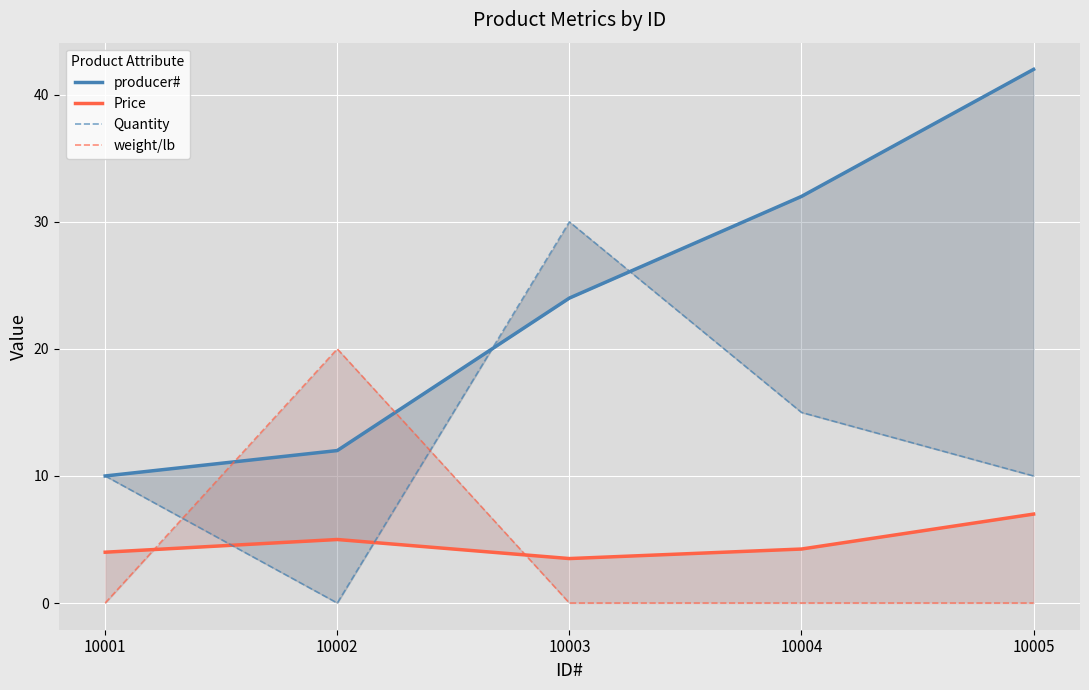

Reading left to right, extract all data points from this chart.

producer#: 10.0	12.0	24.0	32.0	42.0
Price: 4.0	5.0	3.5	4.2	7.0
Quantity: 10.0	0.0	30.0	15.0	10.0
weight/lb: 0.0	20.0	0.0	0.0	0.0